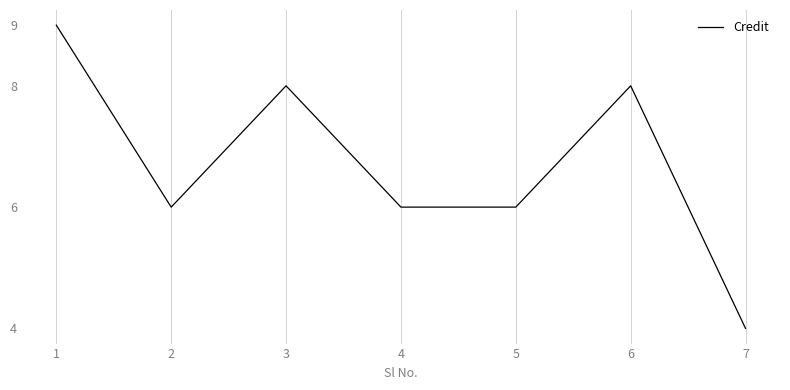

Is this an area chart (filled region under the line)?

No